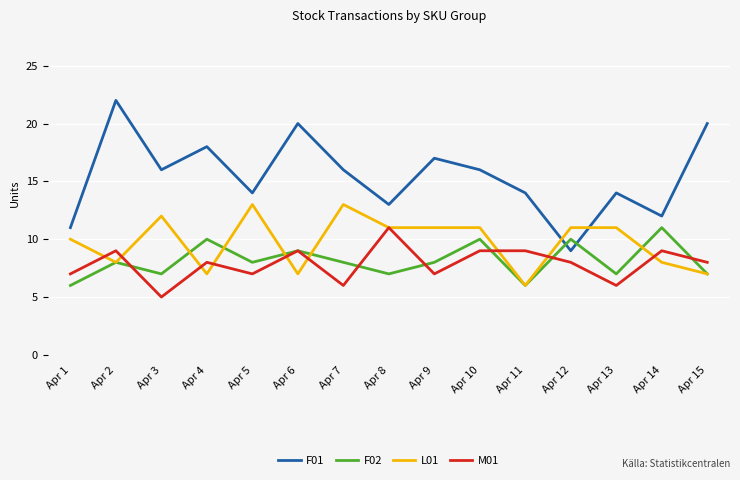

True or false: M01 and F01 cross at least once.

False